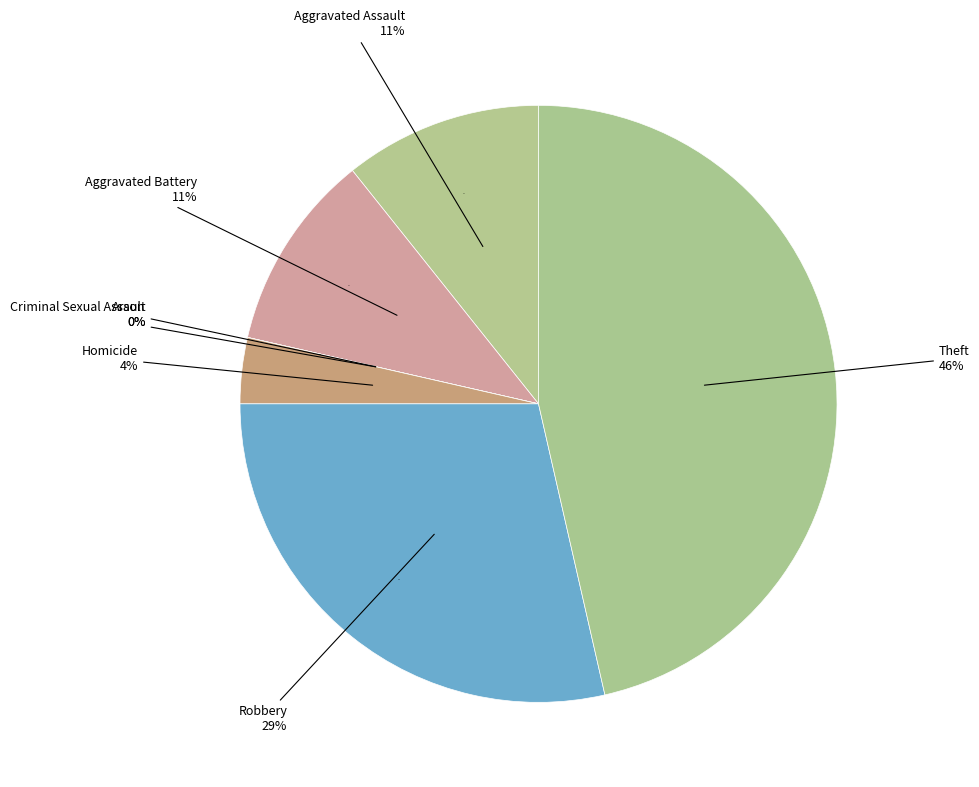

Does Arson represent more than half of the total?

No